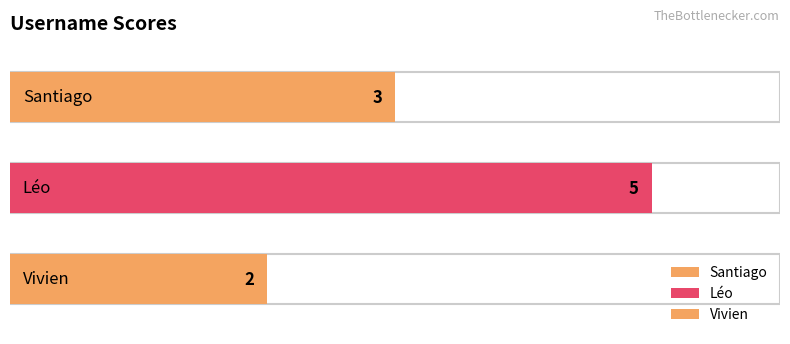

The chart shows a value of 3 at Santiago. True or false?

True